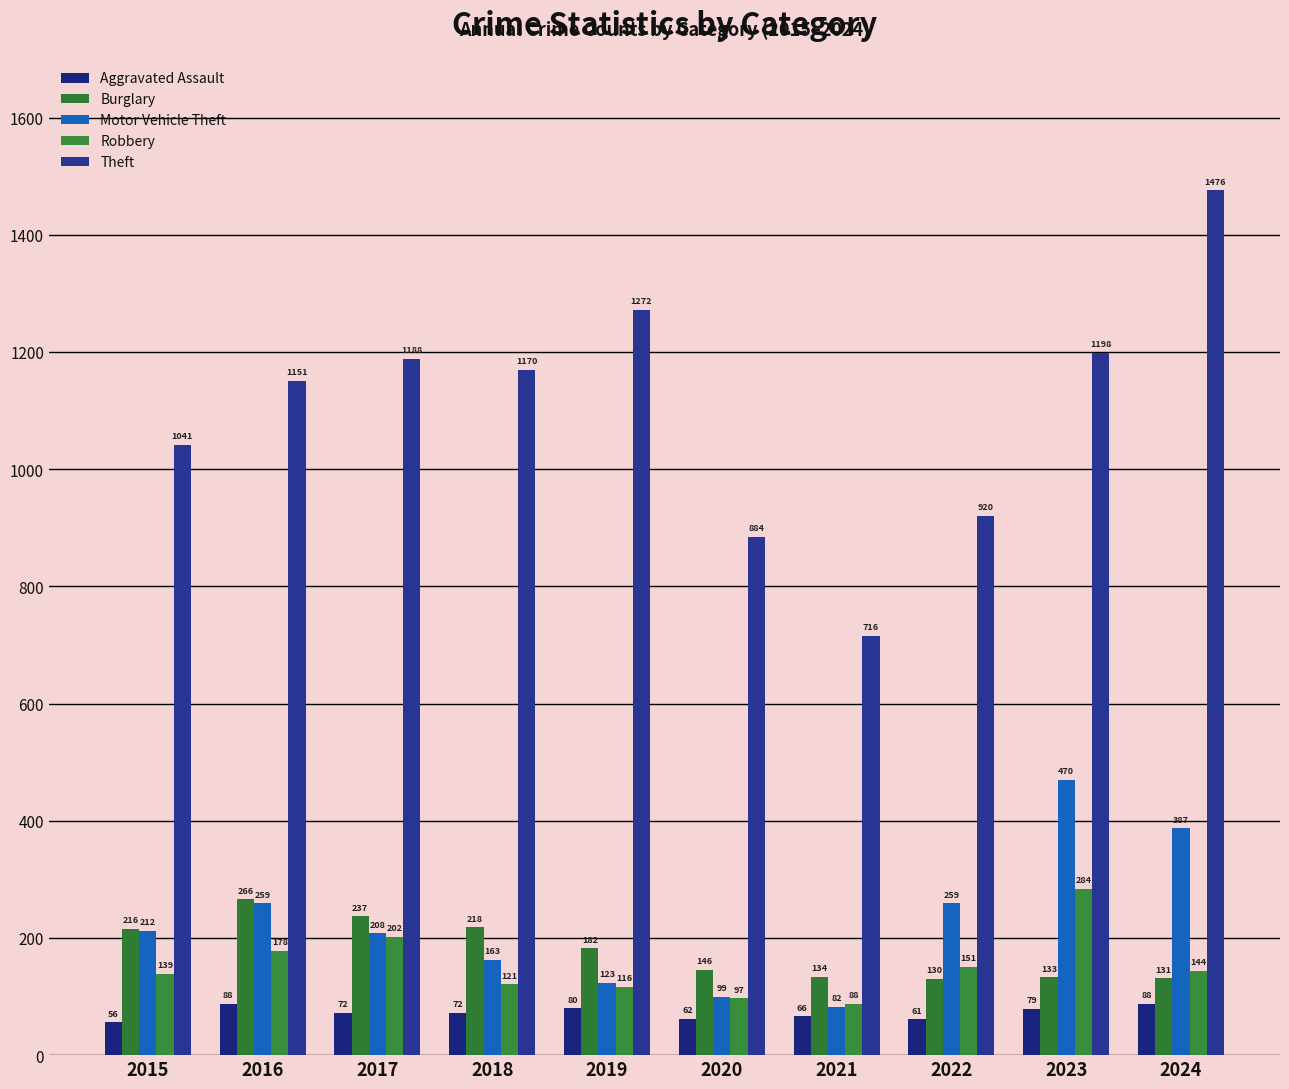

True or false: Theft has a value of 1041 at 2015.

True